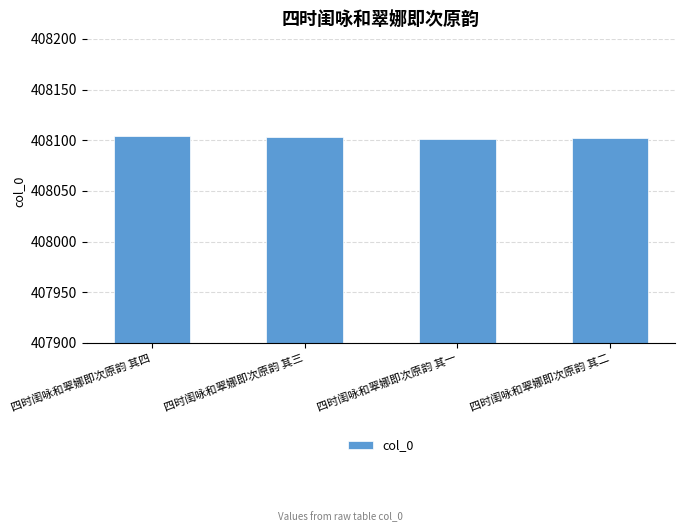

What is the smallest value displayed?

408101